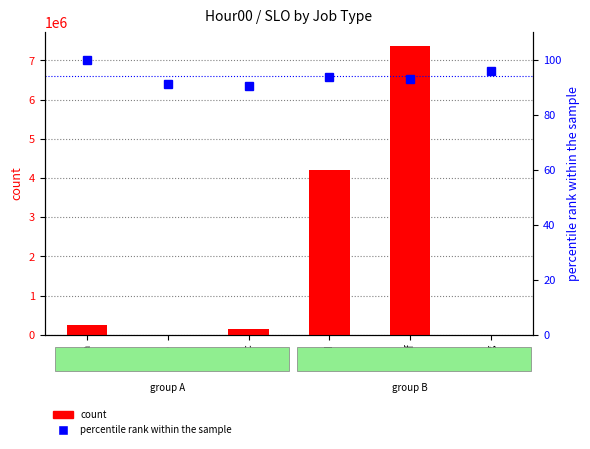

How many values in the percentile rank within the sample series are below 93?

2